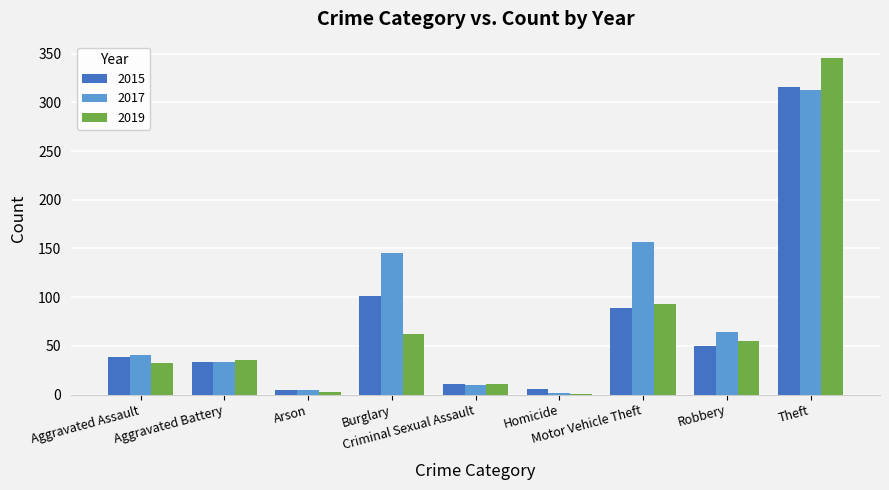

What is the average value of the 2015 series?

72